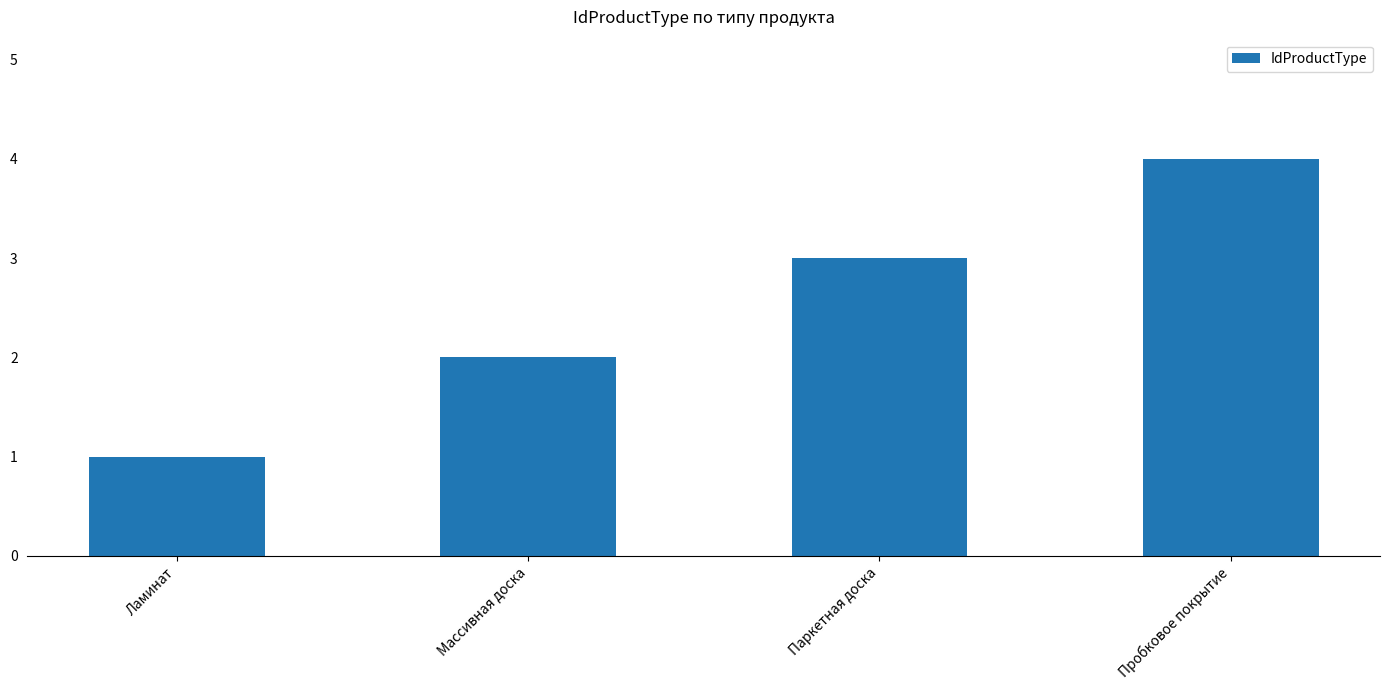

Count the values in the range 2 to 4.

3